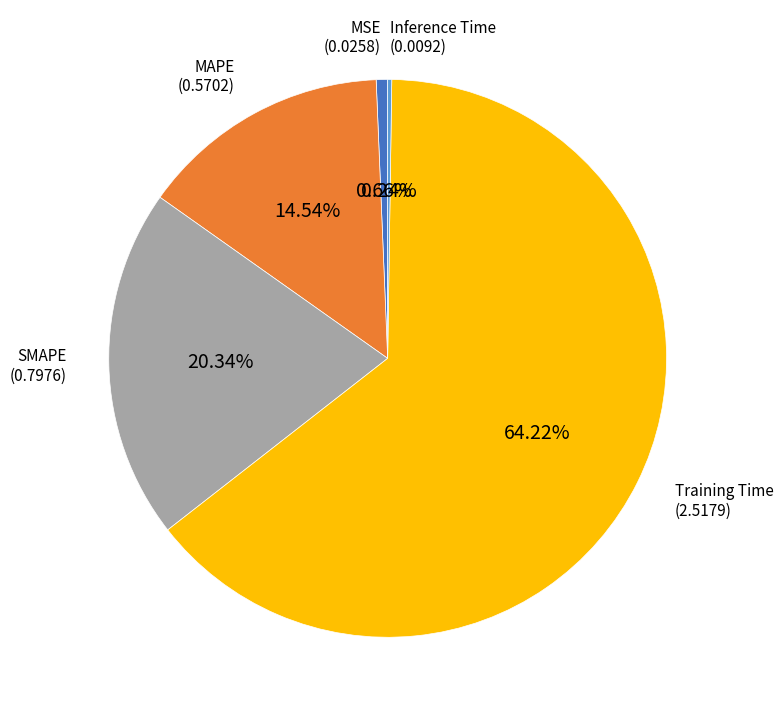

Does any single category account for the majority?

Yes